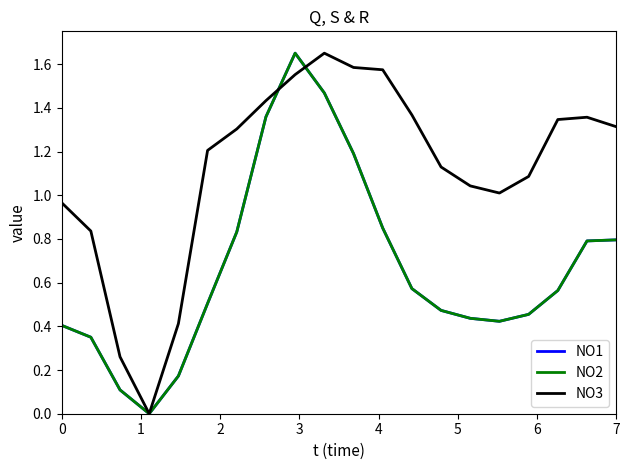

Does the chart display data point markers on the line(s)?

No